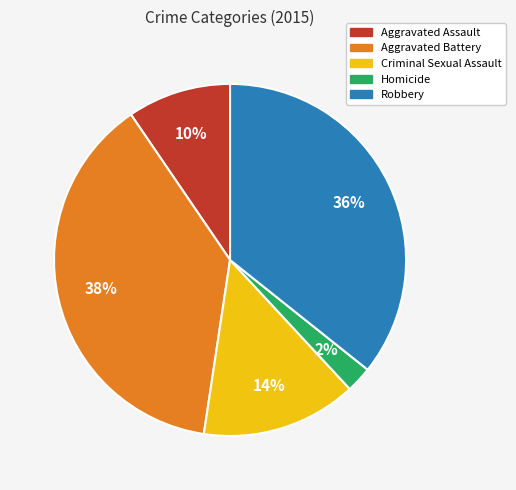

Rank the categories by value from lowest to highest.

Homicide, Aggravated Assault, Criminal Sexual Assault, Robbery, Aggravated Battery